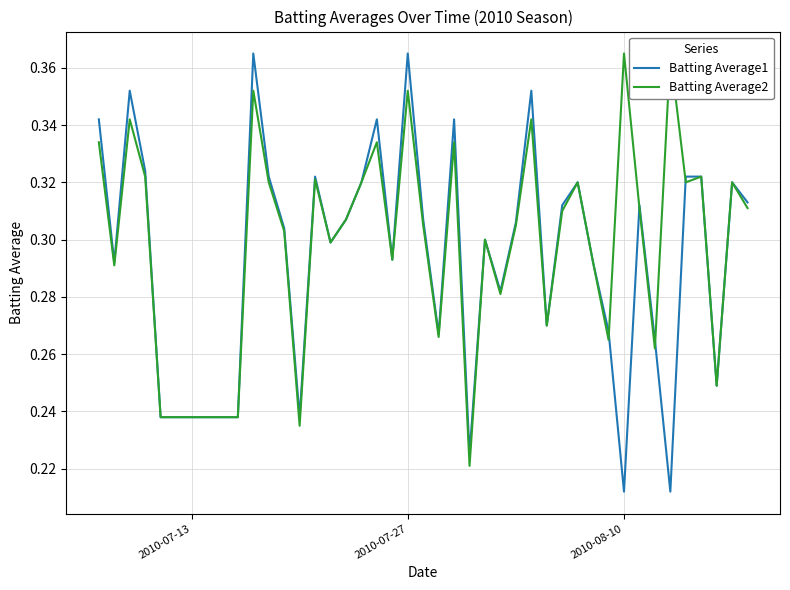

What is the minimum value for Batting Average1?

0.2